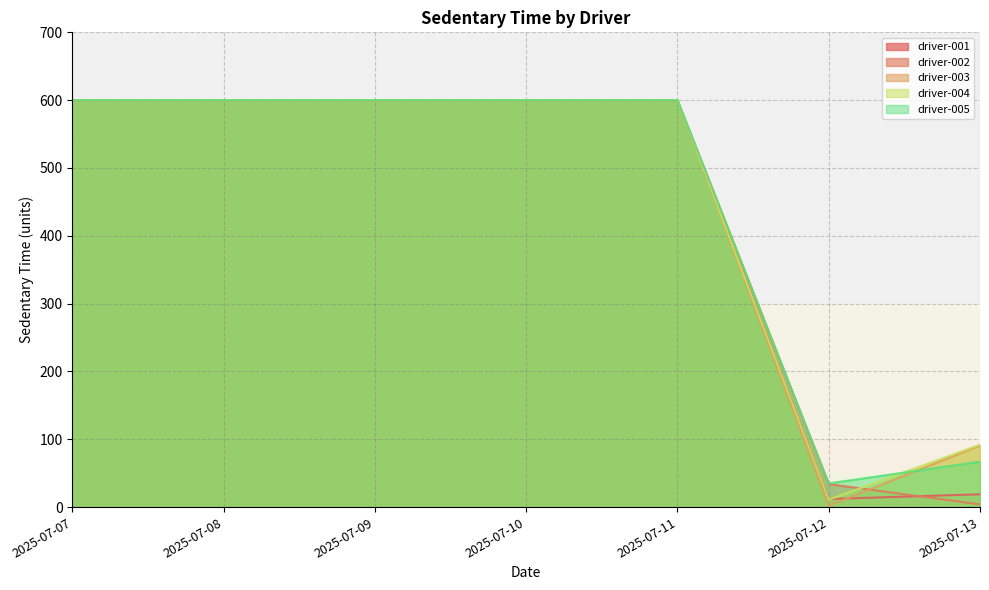

What is the total value across all series at 2025-07-08?

3000